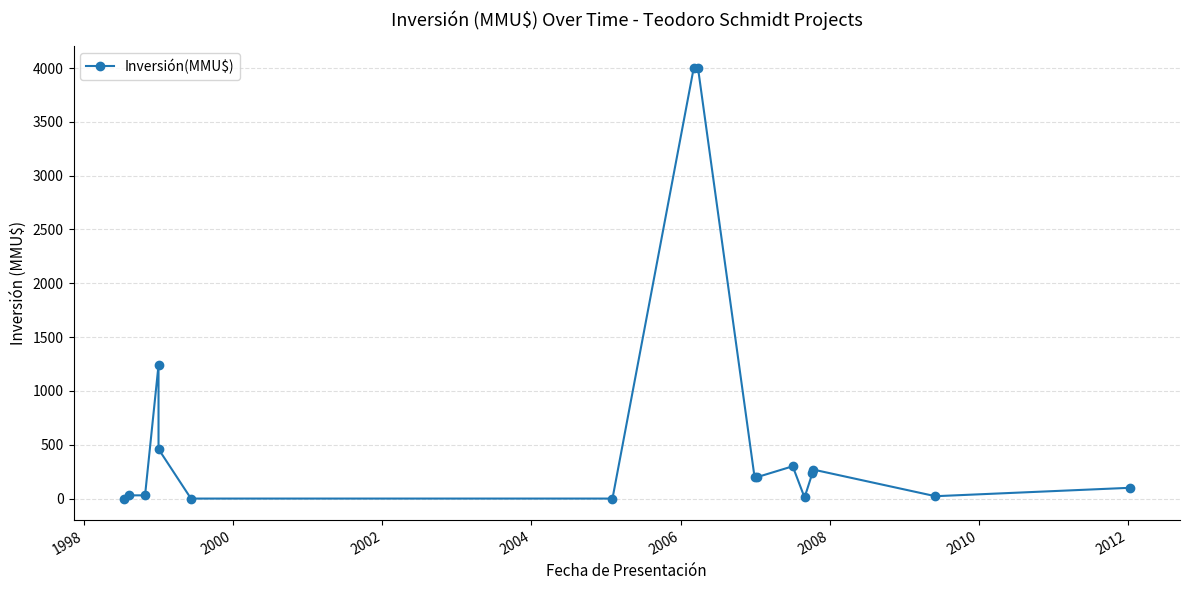

What is the value of the 11th point from the left?

200